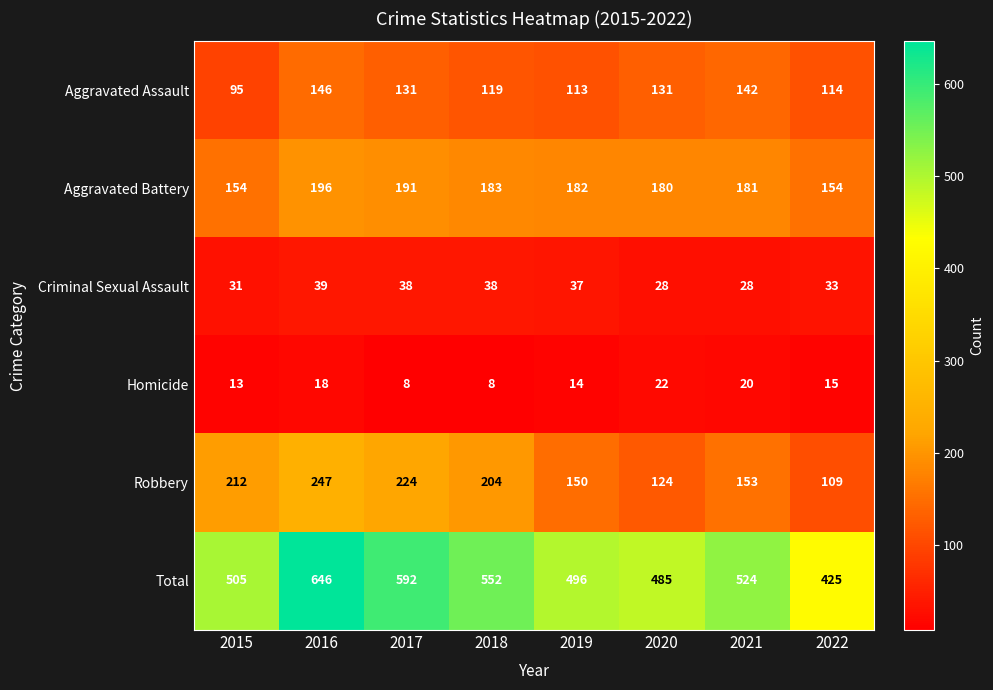

What is the difference between the Aggravated Battery values at 2022 and 2020?

26